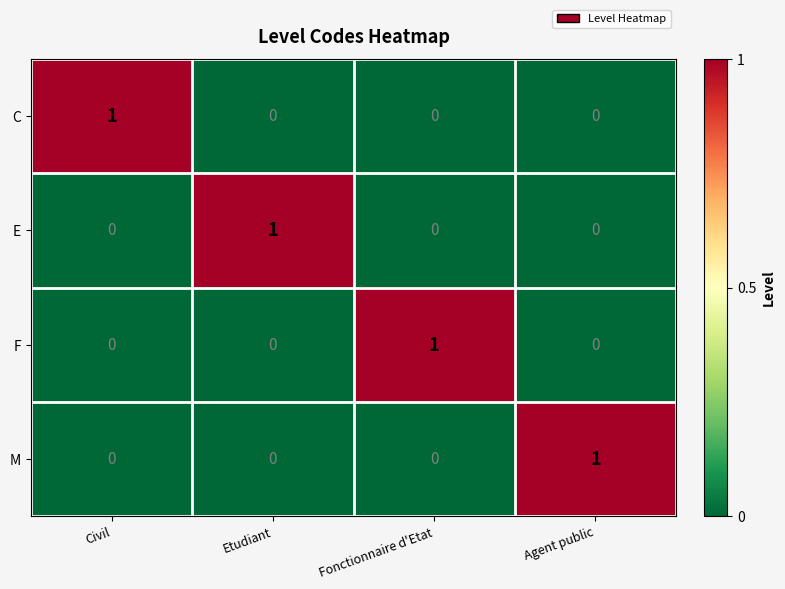

Is it true that C equals 0 at Etudiant?

True